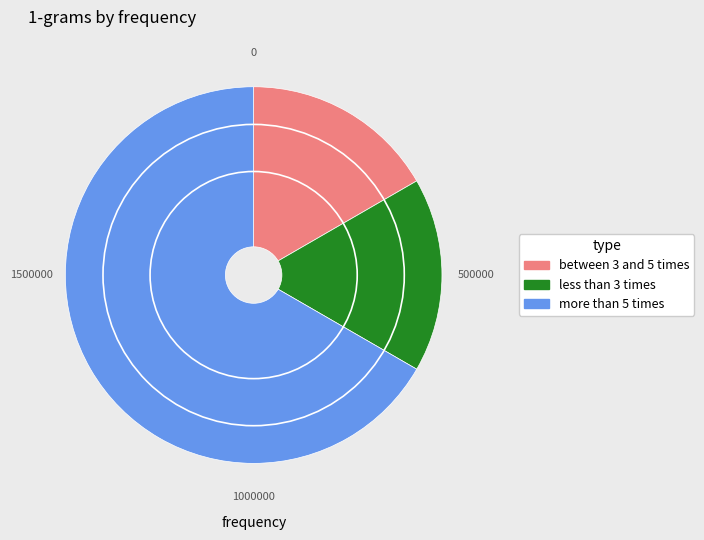

Is there a majority slice in this chart?

Yes